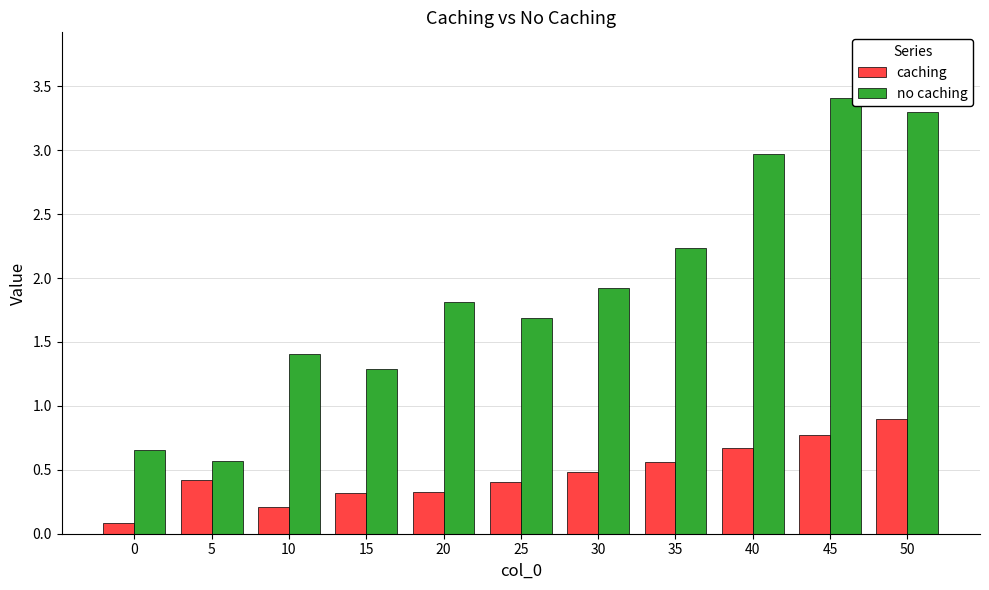

Between 0 and 15, which series saw the biggest shift?

no caching